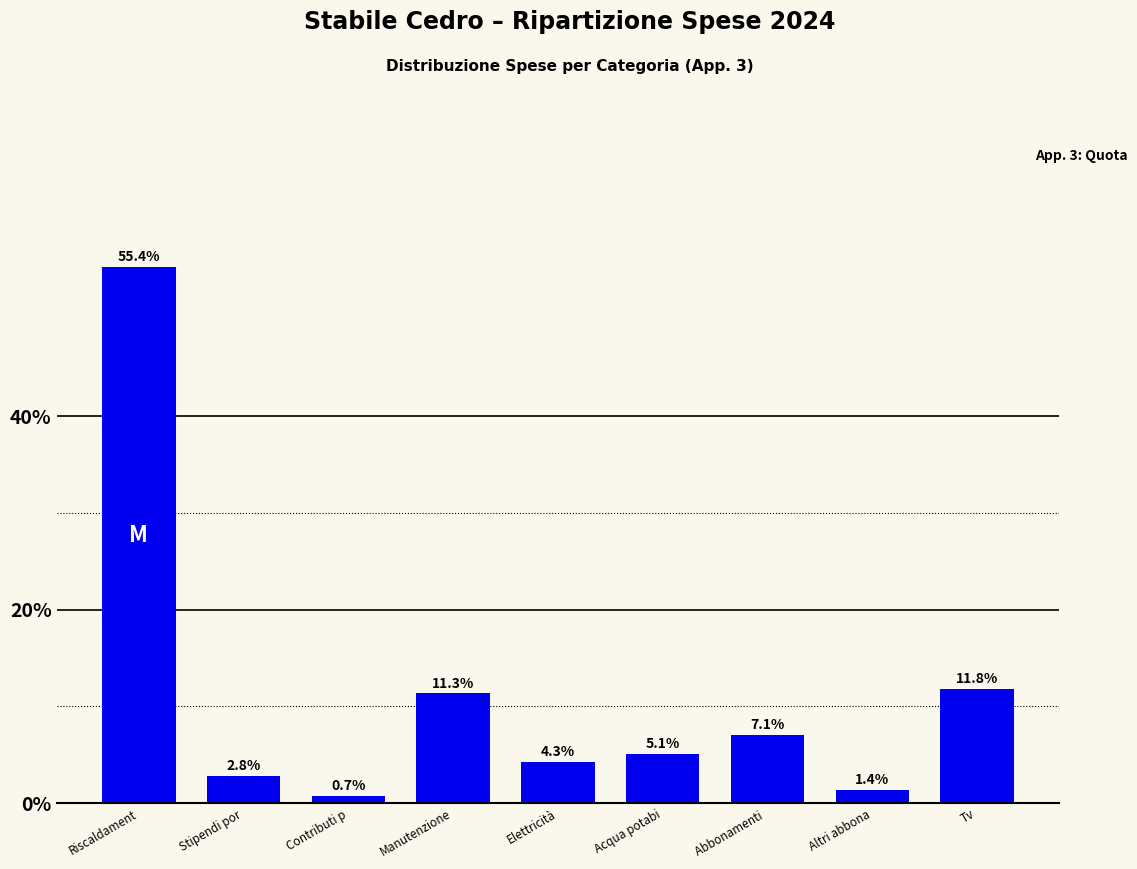

Reading left to right, what are all the values shown in this chart?

Riscaldament=55.4	Stipendi por=2.8	Contributi p=0.7	Manutenzione=11.3	Elettricità=4.3	Acqua potabi=5.1	Abbonamenti =7.1	Altri abbona=1.4	Tv=11.8